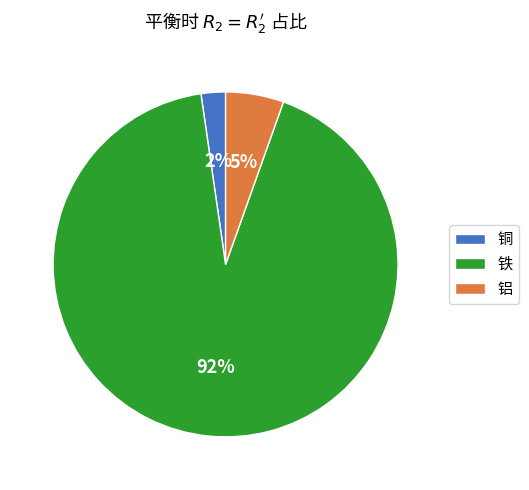

Which slice is the largest?

铁